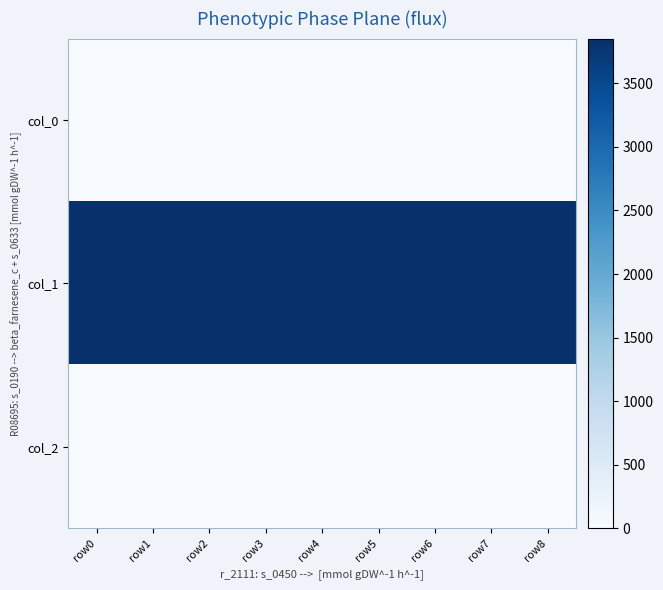

Reading left to right, list all the values displayed in this chart.

col_0: row0=0.7	row1=0.7	row2=0.7	row3=0.7	row4=0.7	row5=0.7	row6=0.7	row7=0.7	row8=0.7
col_1: row0=3852.2	row1=3852.2	row2=3852.2	row3=3852.2	row4=3852.2	row5=3852.2	row6=3852.2	row7=3852.2	row8=3852.2
col_2: row0=0.0	row1=1.0	row2=1.0	row3=1.0	row4=1.0	row5=1.0	row6=1.0	row7=1.0	row8=1.0